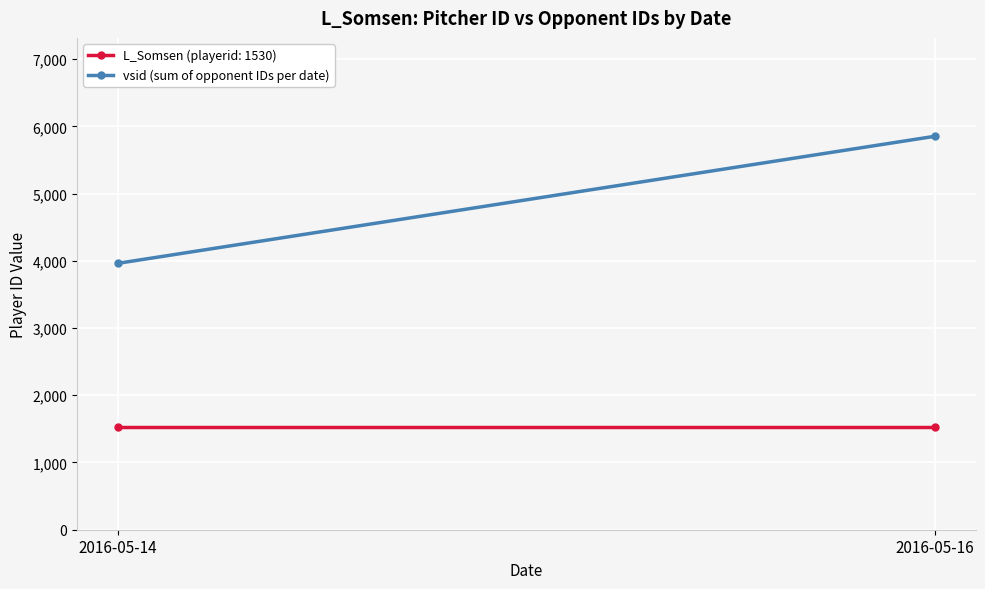

How many lines are shown in the chart?

1